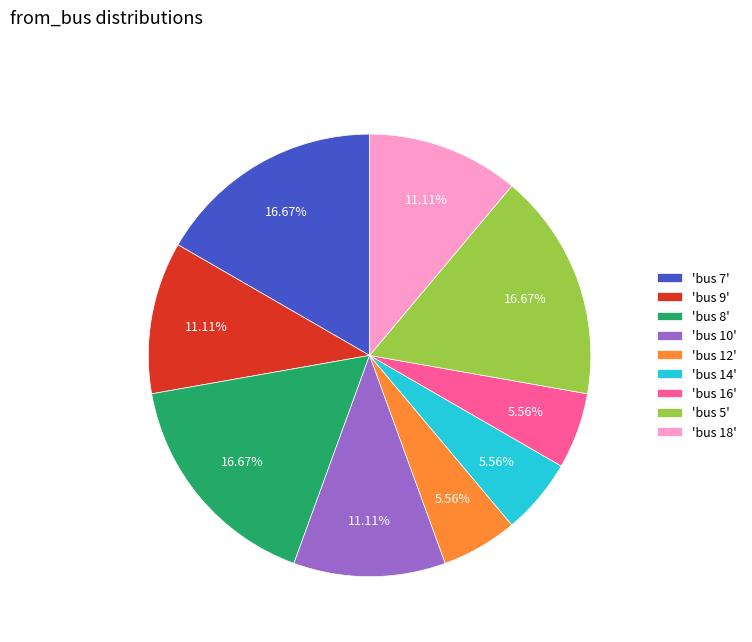

Is there a majority slice in this chart?

No